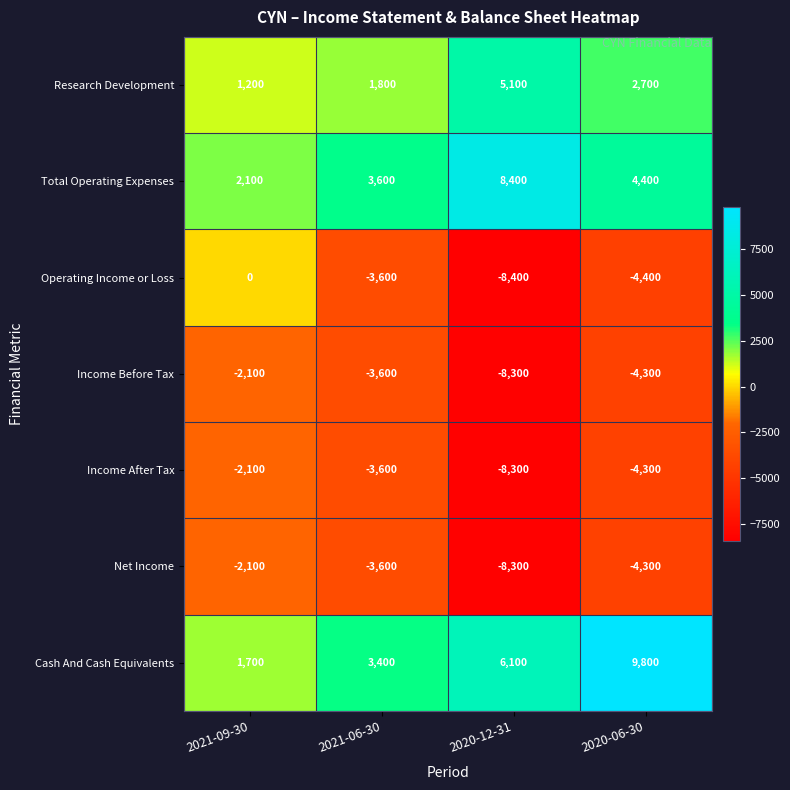

Reading right to left, list all the values displayed in this chart.

Research Development: 2020-06-30=2700	2020-12-31=5100	2021-06-30=1800	2021-09-30=1200
Total Operating Expenses: 2020-06-30=4400	2020-12-31=8400	2021-06-30=3600	2021-09-30=2100
Operating Income or Loss: 2020-06-30=-4400	2020-12-31=-8400	2021-06-30=-3600	2021-09-30=0
Income Before Tax: 2020-06-30=-4300	2020-12-31=-8300	2021-06-30=-3600	2021-09-30=-2100
Income After Tax: 2020-06-30=-4300	2020-12-31=-8300	2021-06-30=-3600	2021-09-30=-2100
Net Income: 2020-06-30=-4300	2020-12-31=-8300	2021-06-30=-3600	2021-09-30=-2100
Cash And Cash Equivalents: 2020-06-30=9800	2020-12-31=6100	2021-06-30=3400	2021-09-30=1700